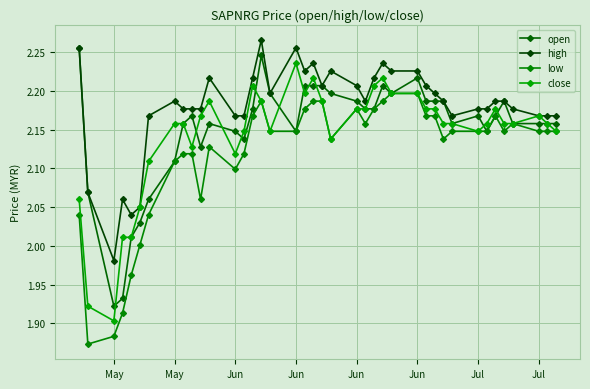

What are all the series names shown in the legend?

open, high, low, close